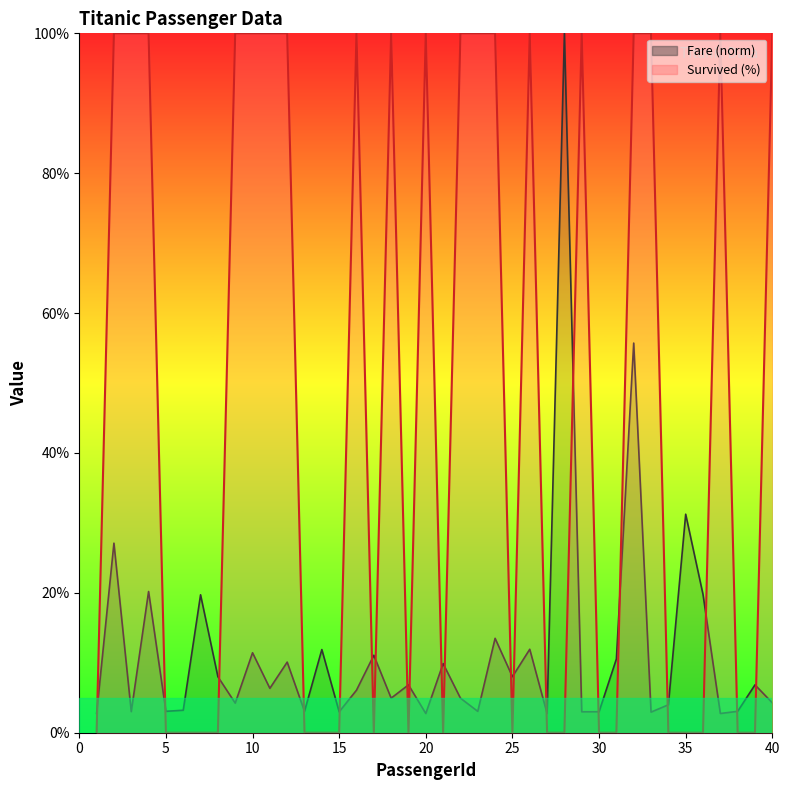

True or false: Survived and Fare cross at least once.

True